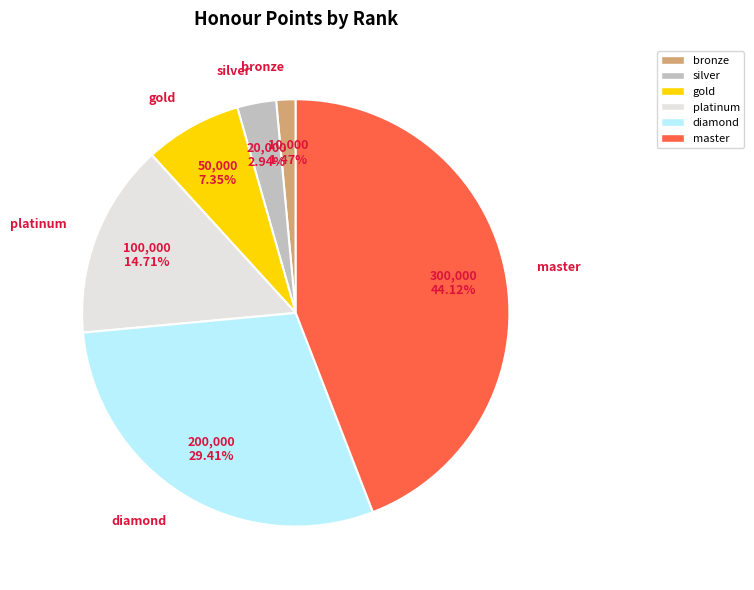

Is there a majority slice in this chart?

No